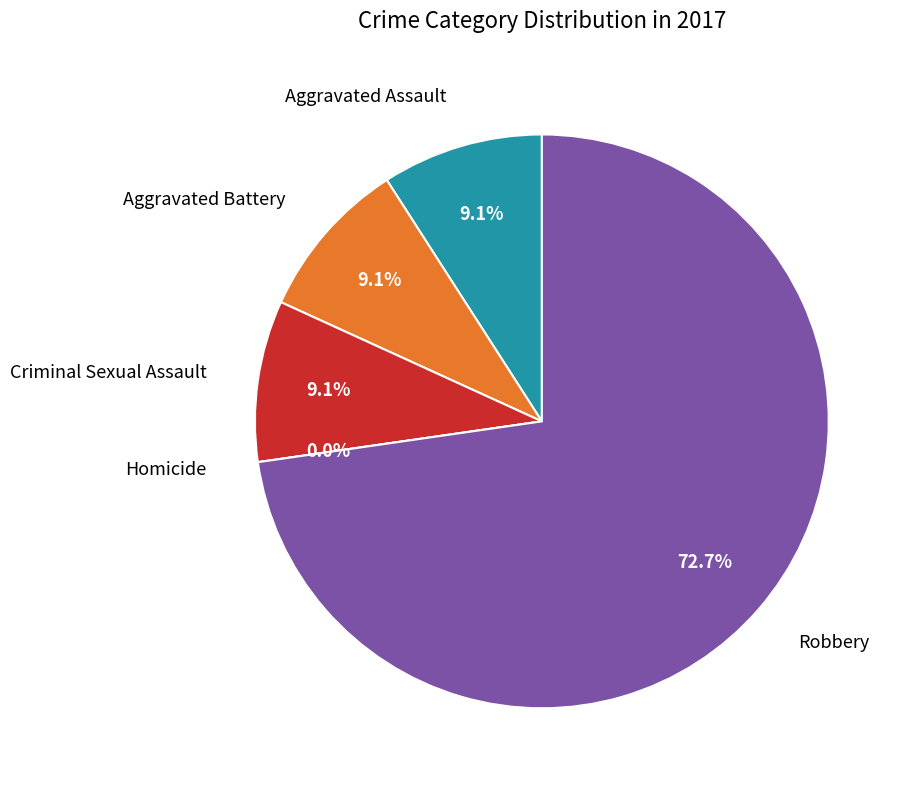

Which category has the smallest portion of the pie?

Homicide